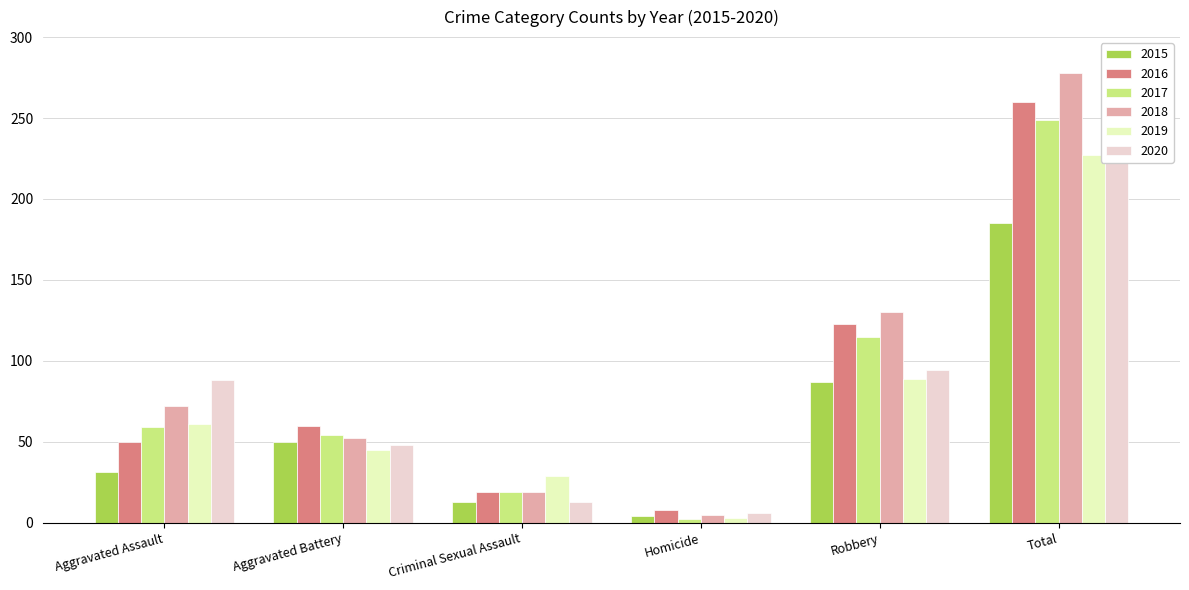

What are all the series names shown in the legend?

2015, 2016, 2017, 2018, 2019, 2020